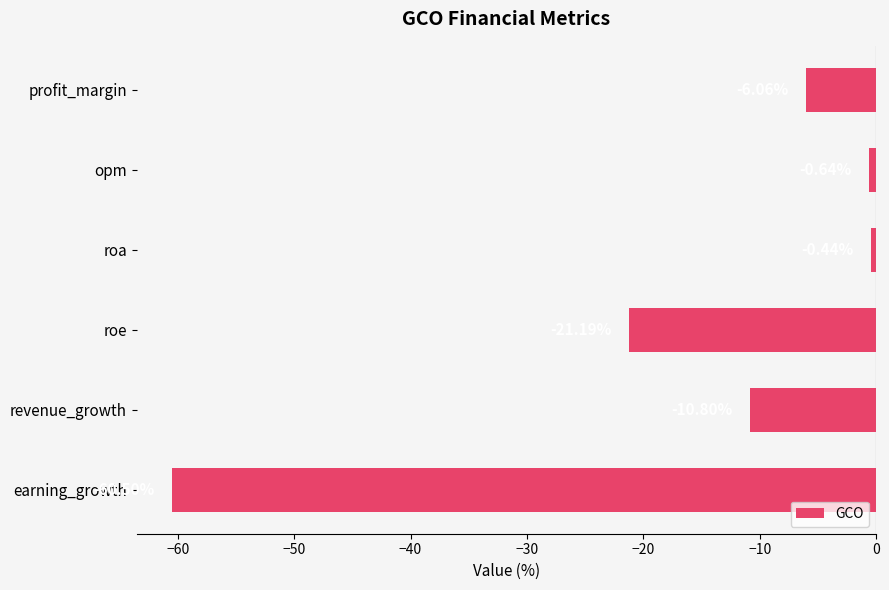

Rank the categories by value from lowest to highest.

earning_growth, roe, revenue_growth, profit_margin, opm, roa